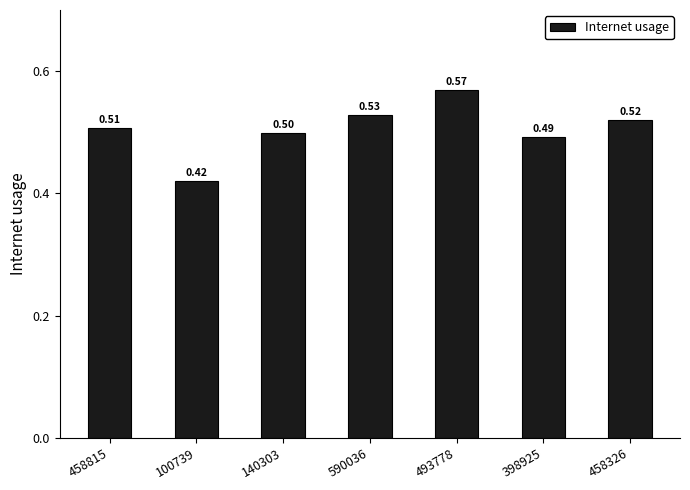

List the labels in order of value, largest first.

493778, 590036, 458326, 458815, 140303, 398925, 100739